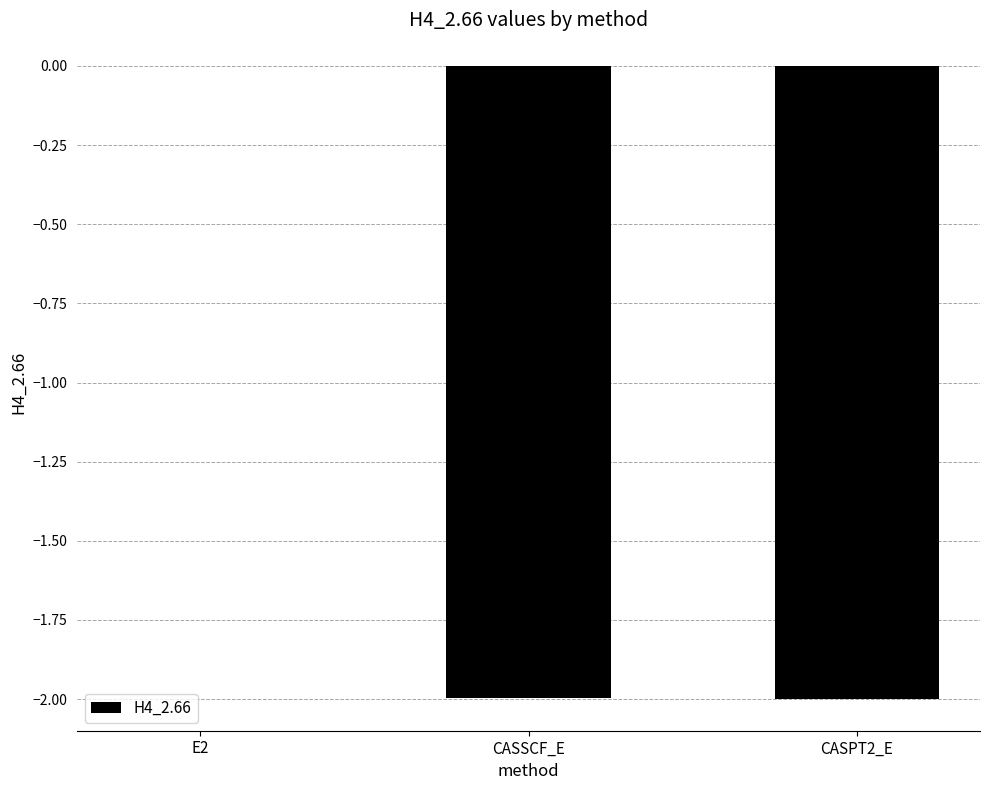

The chart shows a value of -2.0 at CASPT2_E. True or false?

True